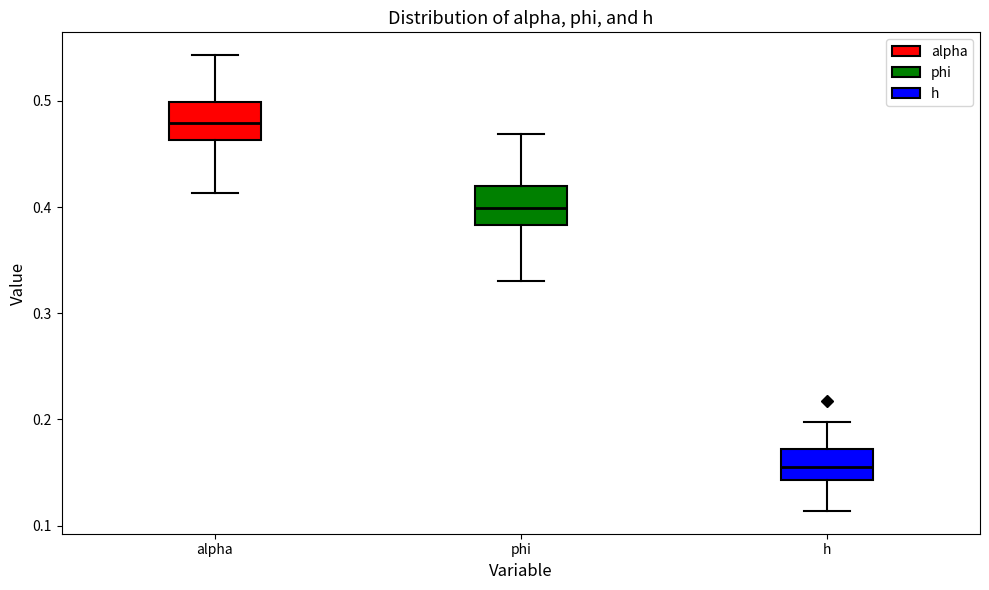

Where does the median line of the box for phi sit on the y-axis? The values are not printed on the chart, so give them approximately, as read against the axis.

0.40